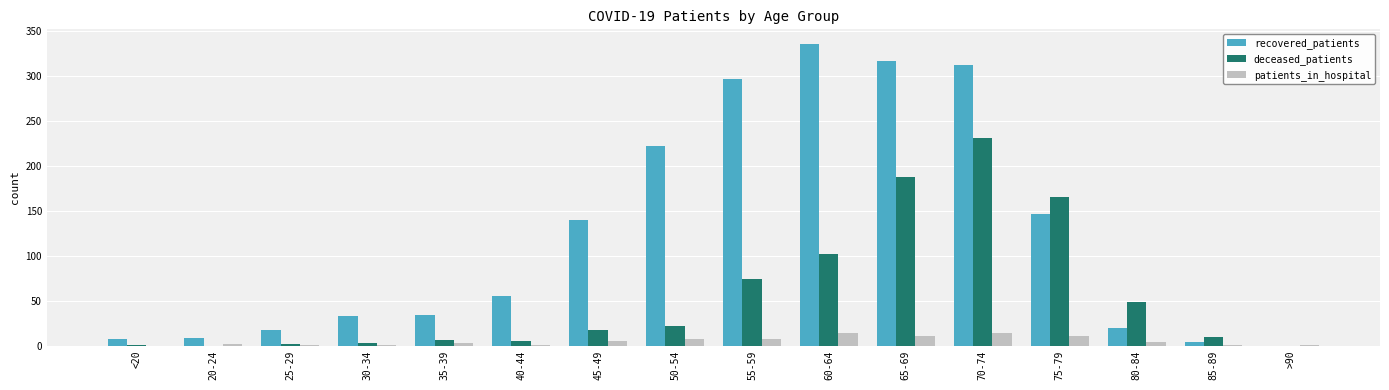

What is the sum of all recovered_patients values?

1948